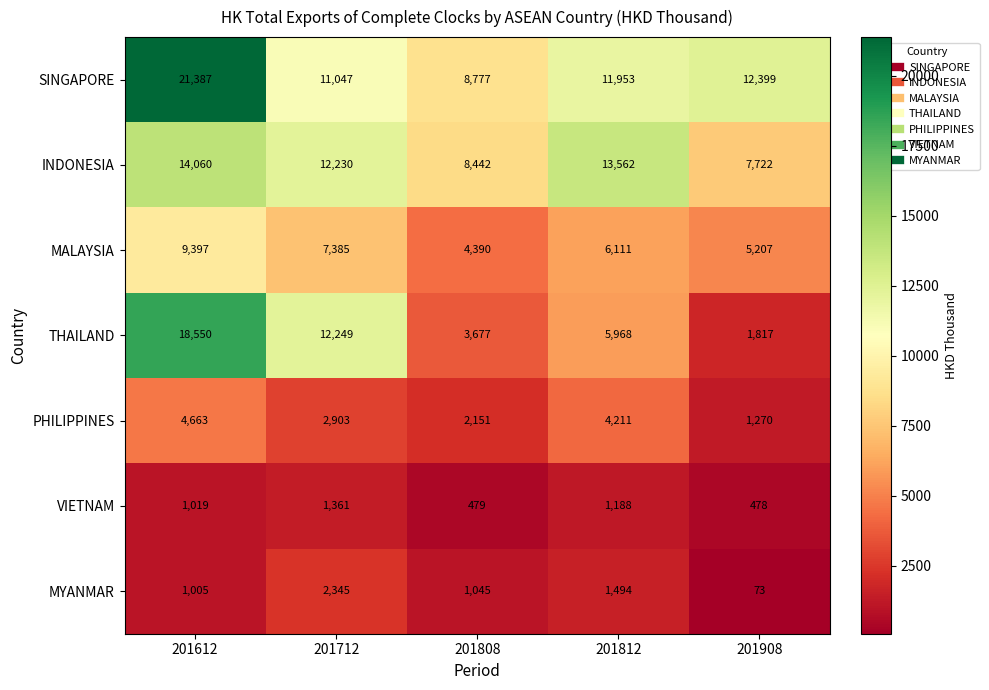

At which category does the chart reach its minimum across all series?

201908